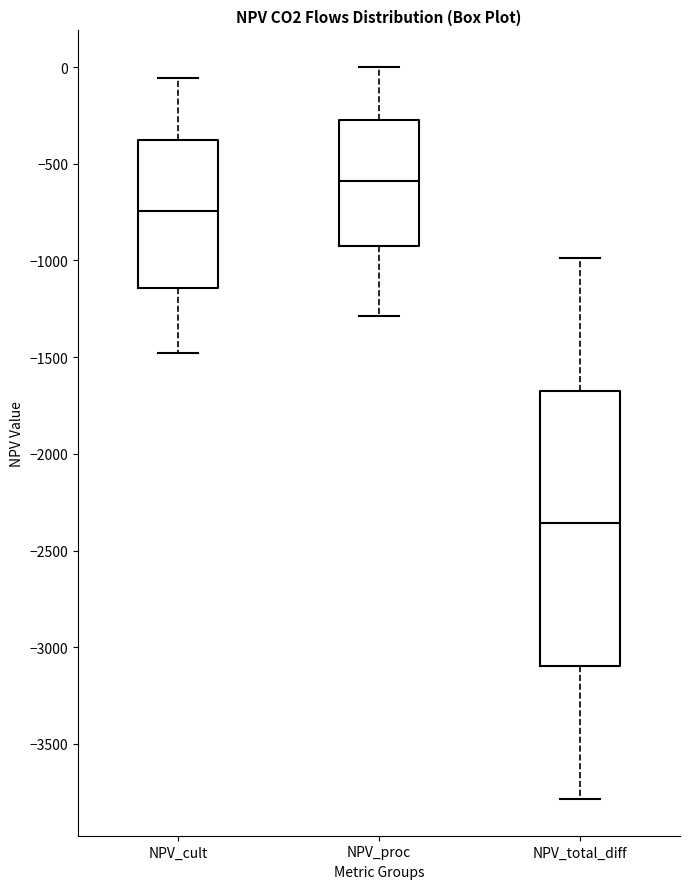

Comparing the boxes themselves (not the whiskers), which one is the tallest?

NPV_total_diff